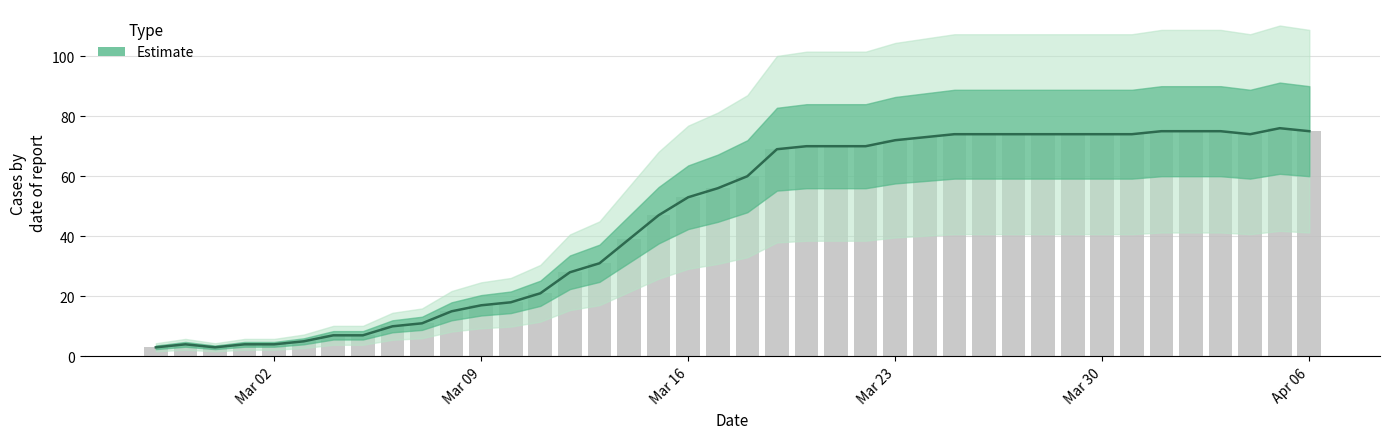

How many data points are less than 60?

20